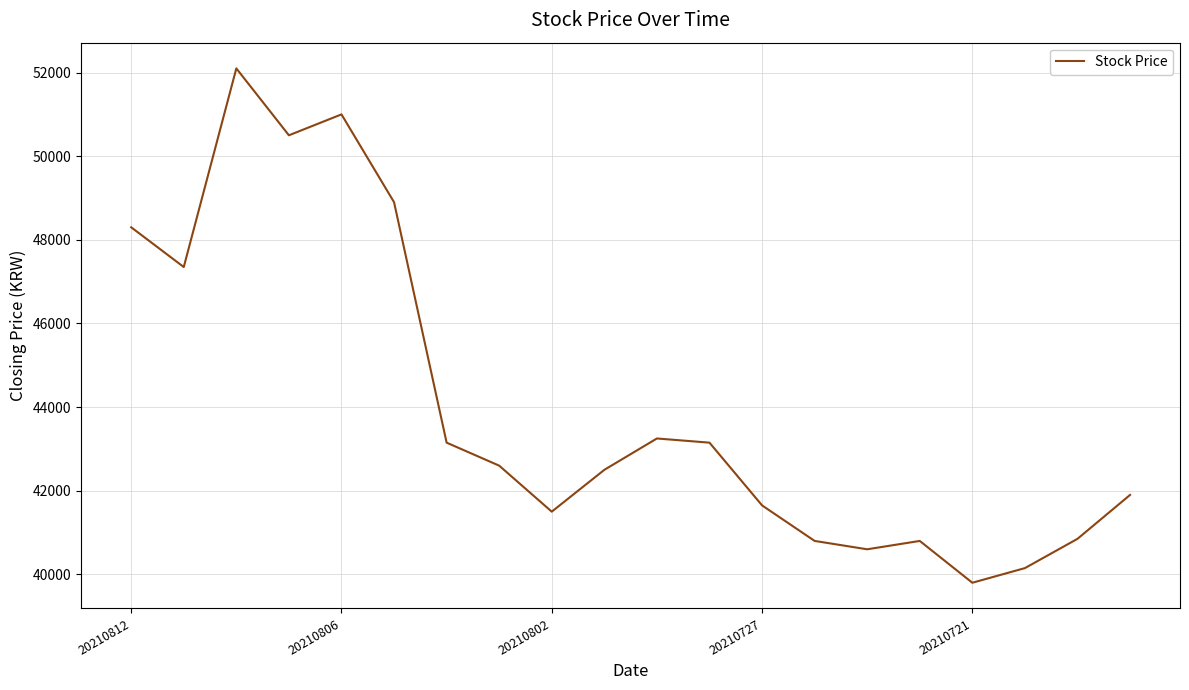

Does the chart display data point markers on the line(s)?

No